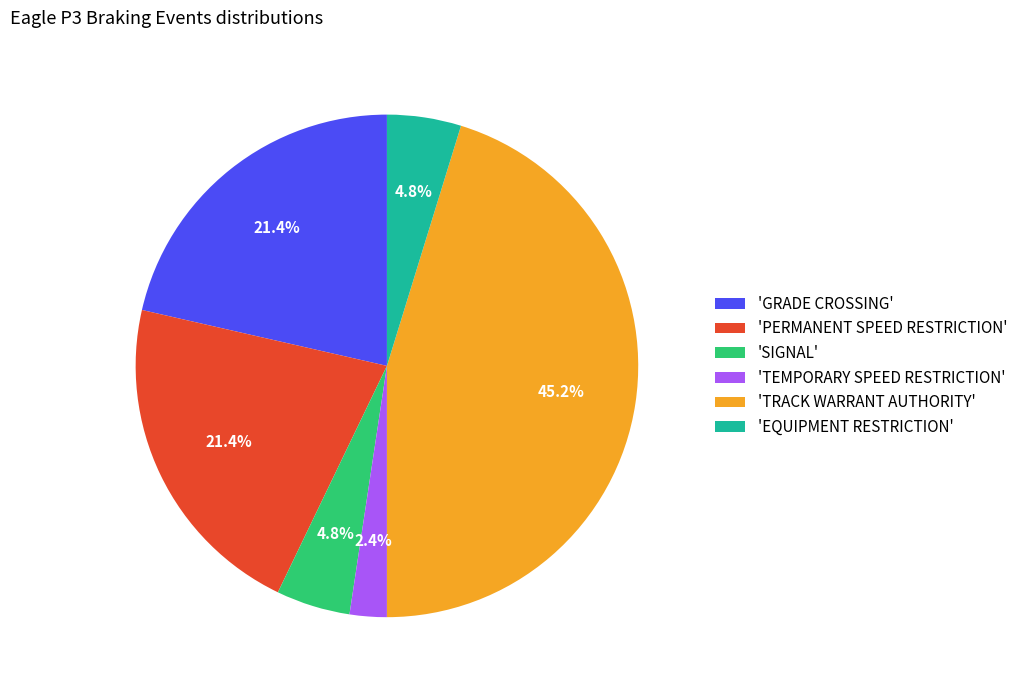

What is the largest slice in the pie chart?

'TRACK WARRANT AUTHORITY'